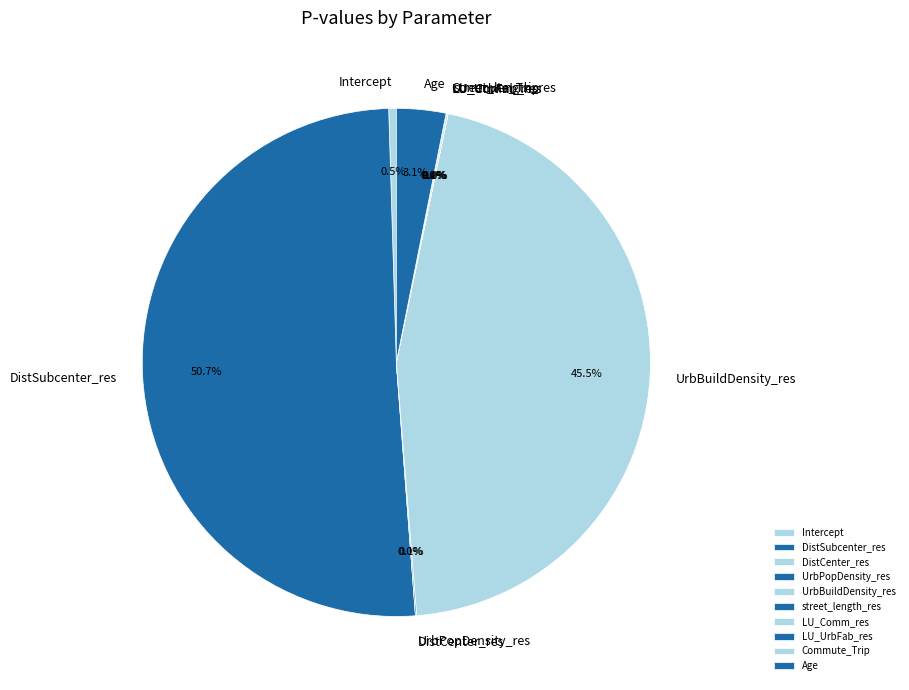

Is there any slice that represents more than half of the pie?

Yes